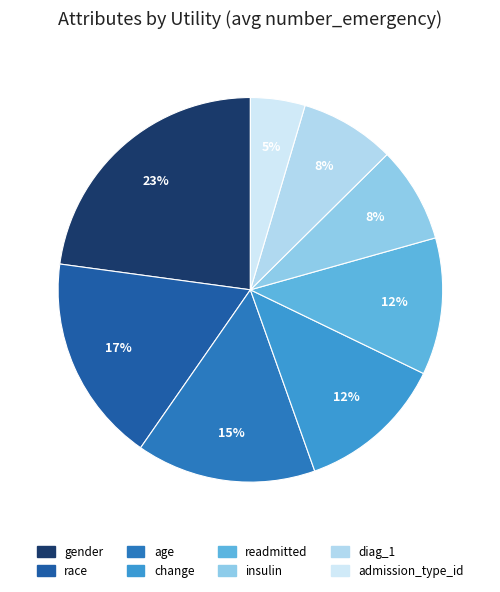

To the nearest percent, what percentage of the pie is change?

12%